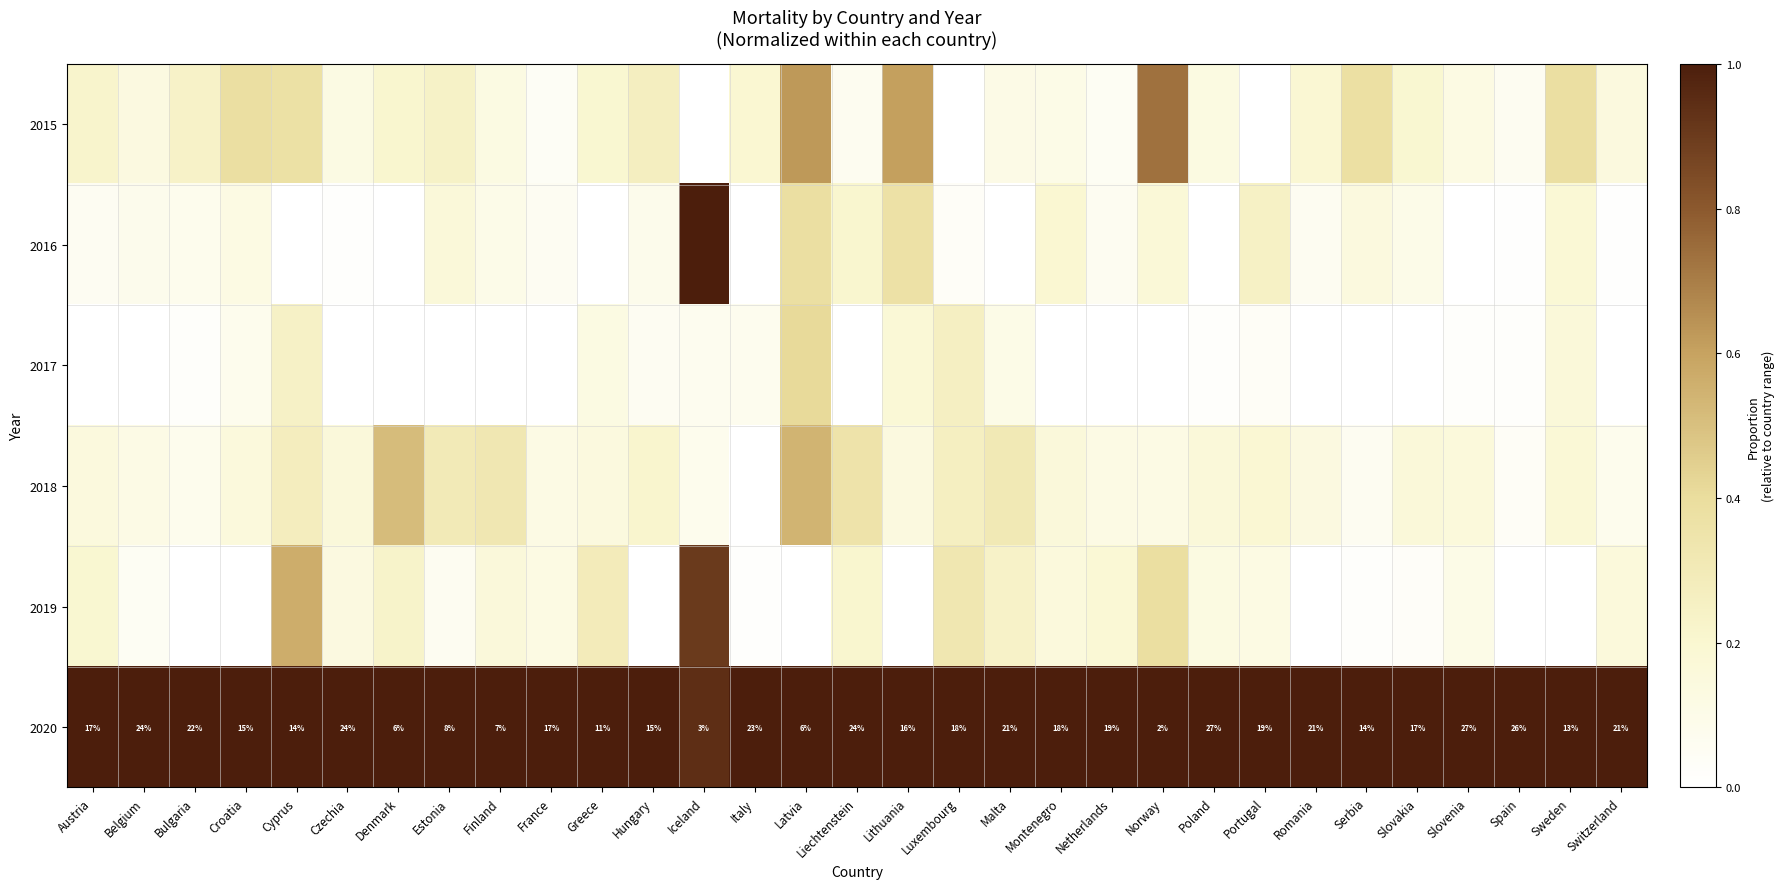

At how many categories does at least one series exceed 0?

31